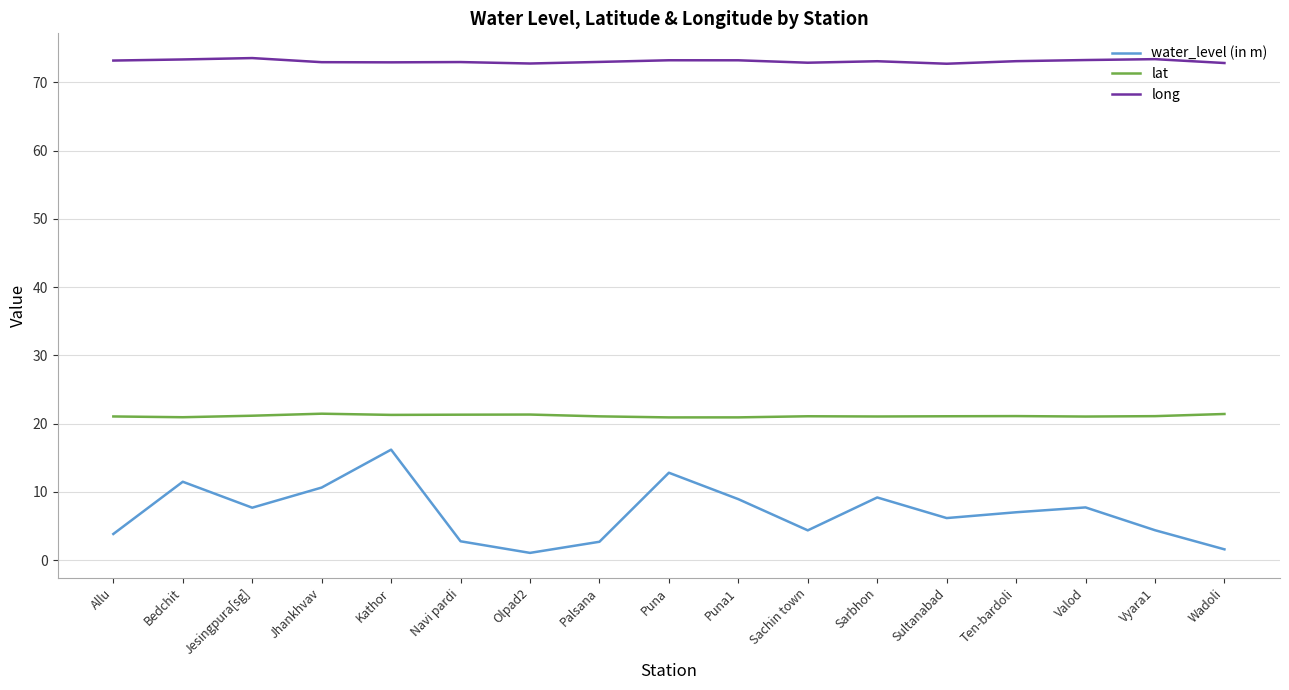

What is the average value of the lat series?

21.1